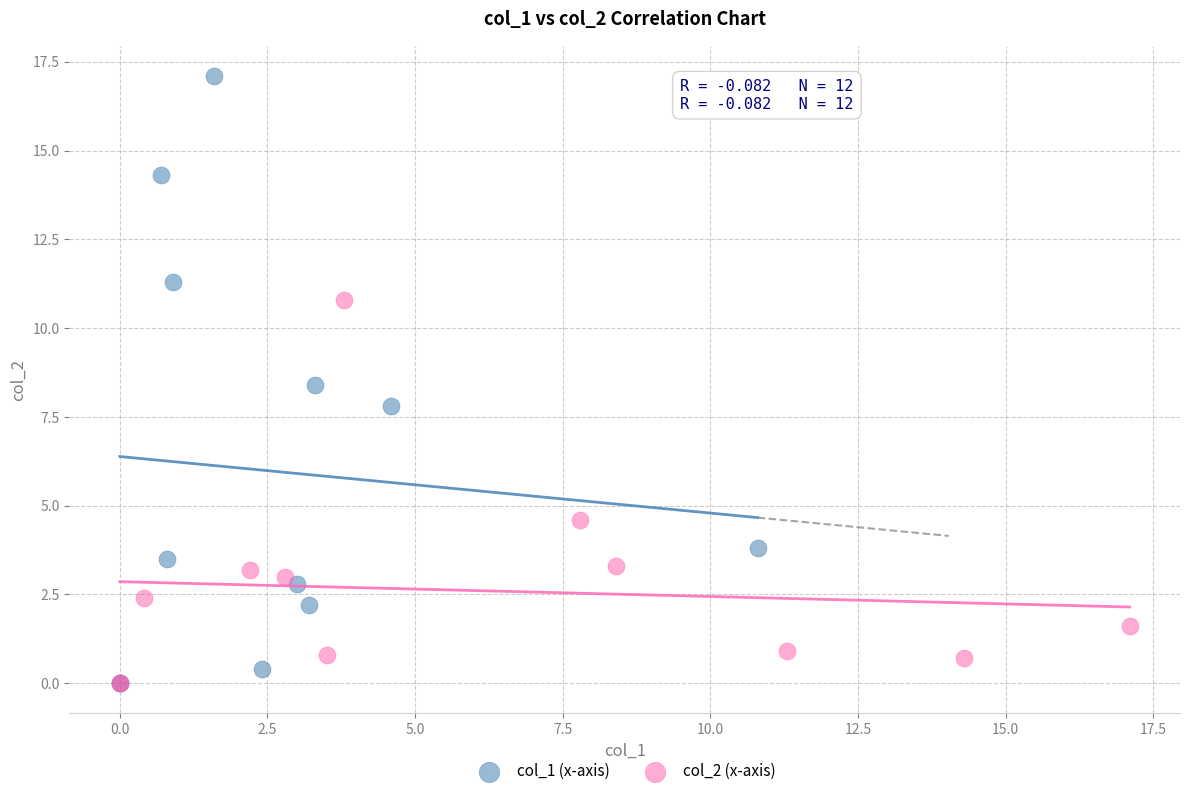

Which series contains the highest Y value?

col_1 (x-axis)